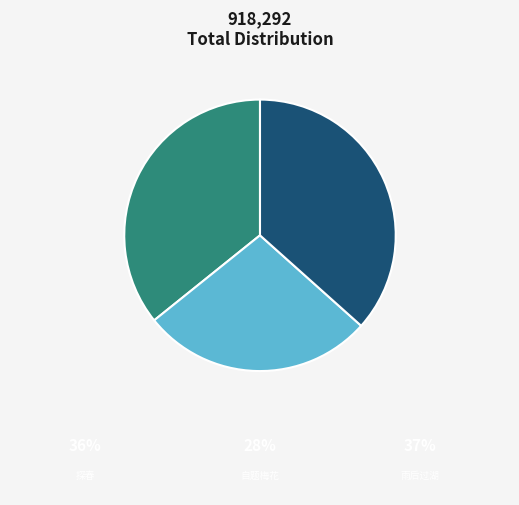

Is there any slice that represents more than half of the pie?

No